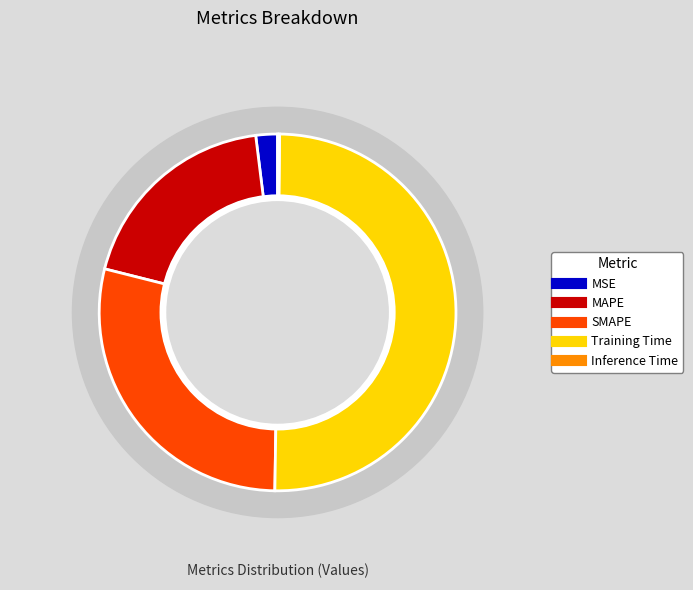

Is it true that MSE is 9% of the pie?

False